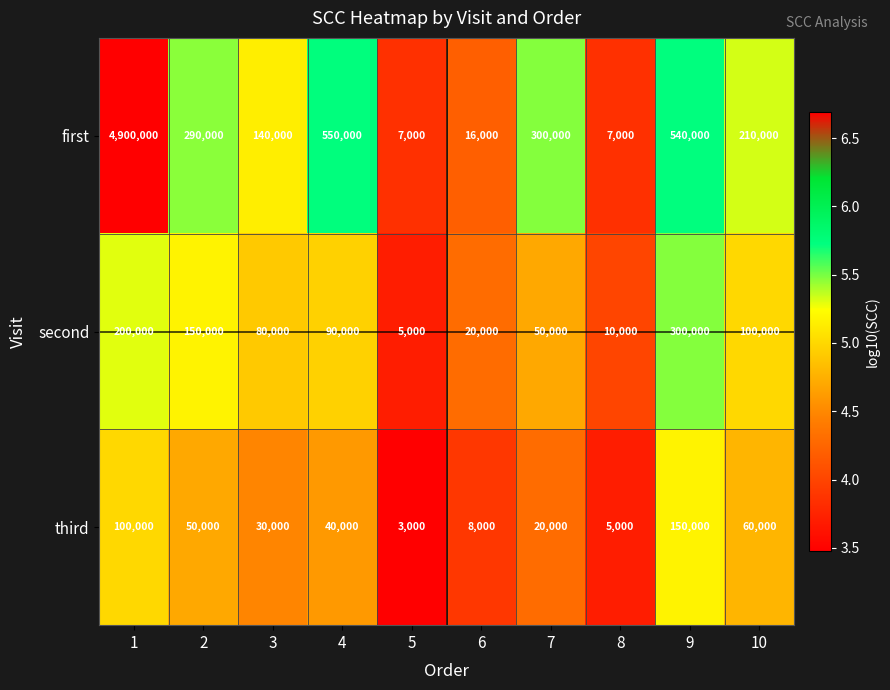

What is the maximum value shown in the chart?

4900000